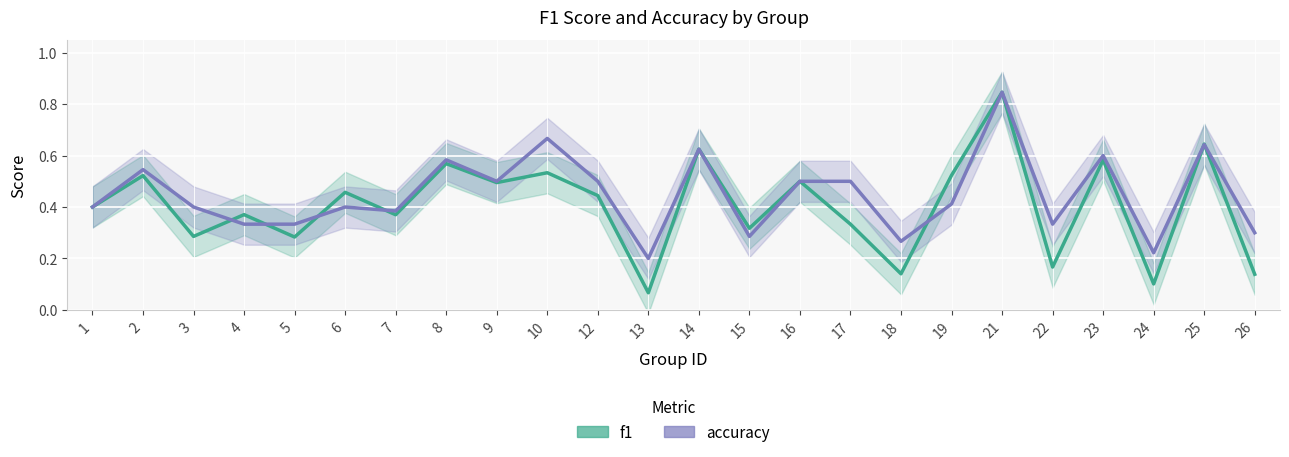

At 26, list the series in order from largest to smallest.

accuracy, f1